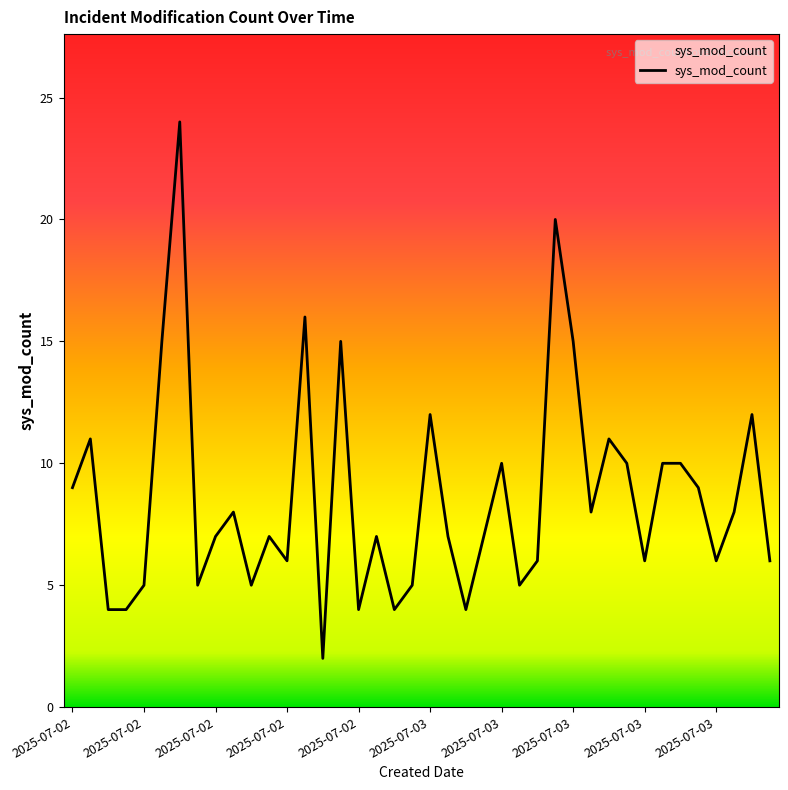

What is the maximum value shown in the chart?

24